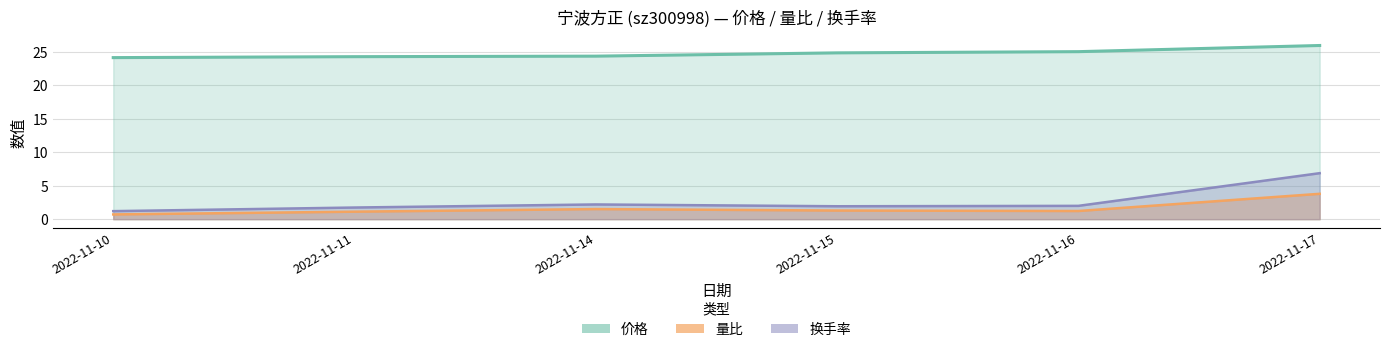

The 量比 series shows 1.5 at 2022-11-11. True or false?

False